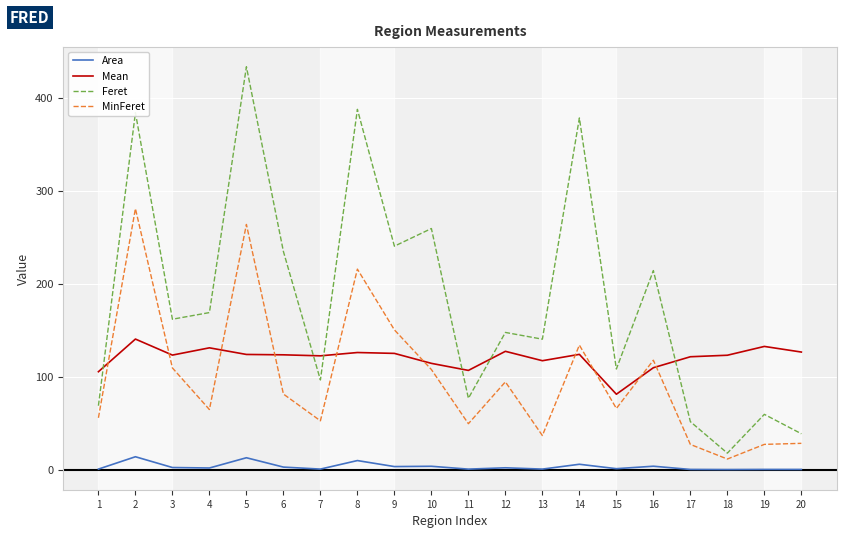

Does the chart have visible grid lines?

Yes